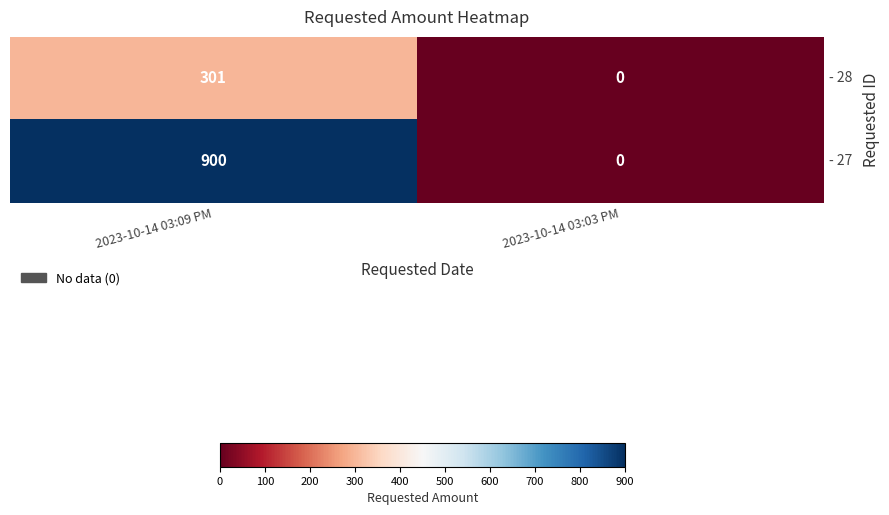

Reading left to right, transcribe all the data shown in this chart.

- 28: 301	0
- 27: 900	0